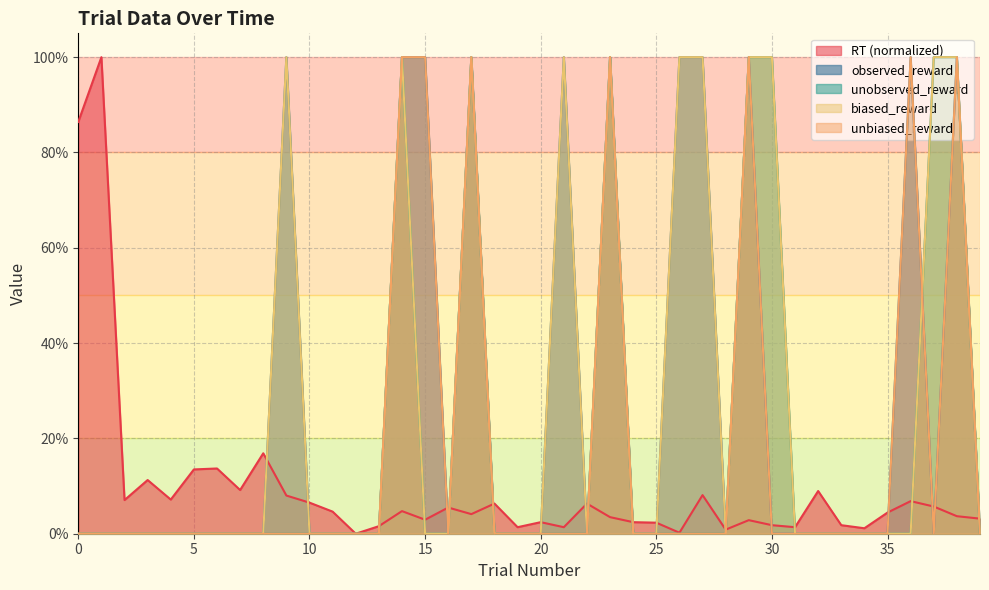

At how many categories does at least one series exceed 0?

39